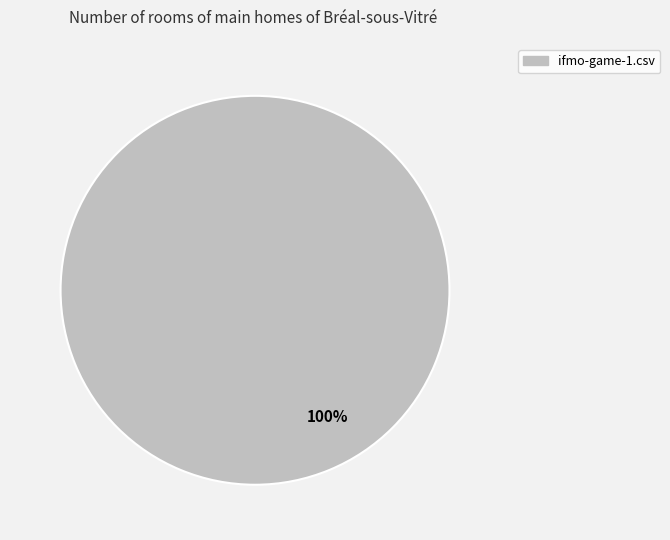

Is there a majority slice in this chart?

Yes